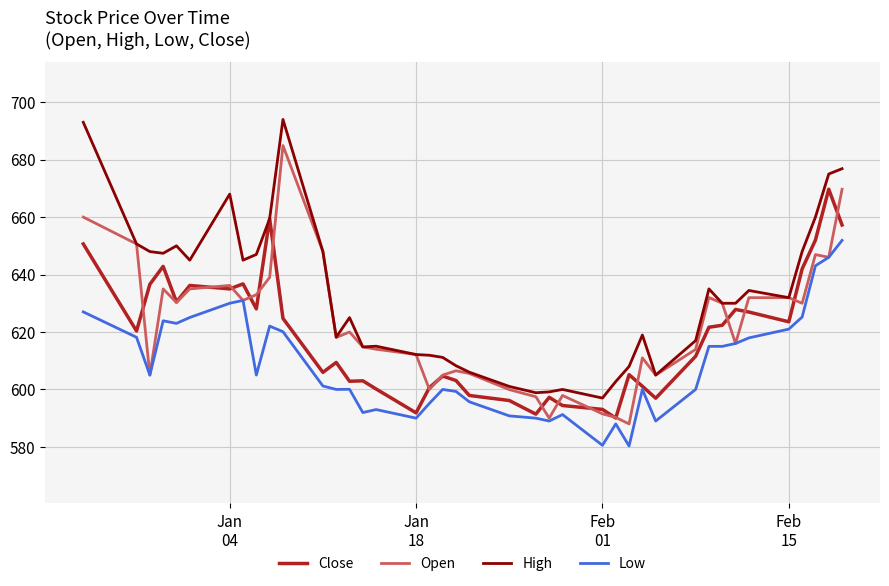

Rank the series by their maximum value, from highest to lowest.

High, Open, Close, Low